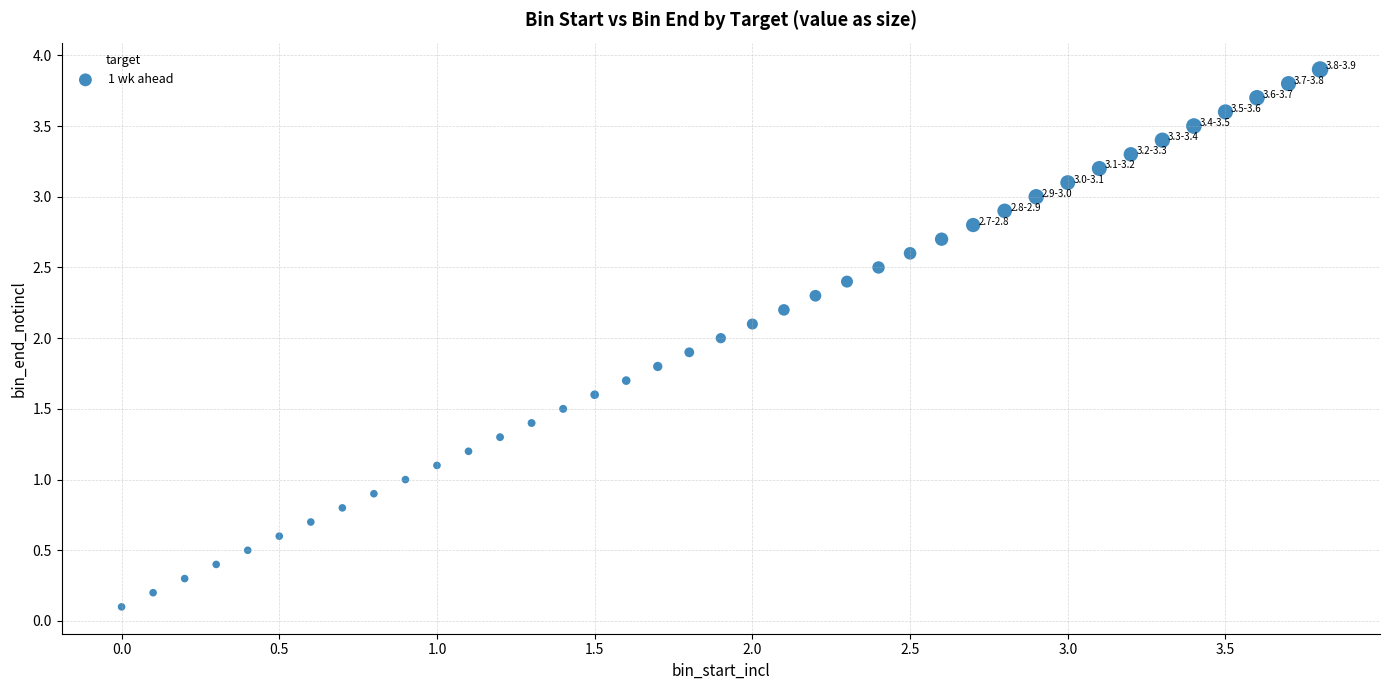

What is the range of Y values (max minus min)?

3.8